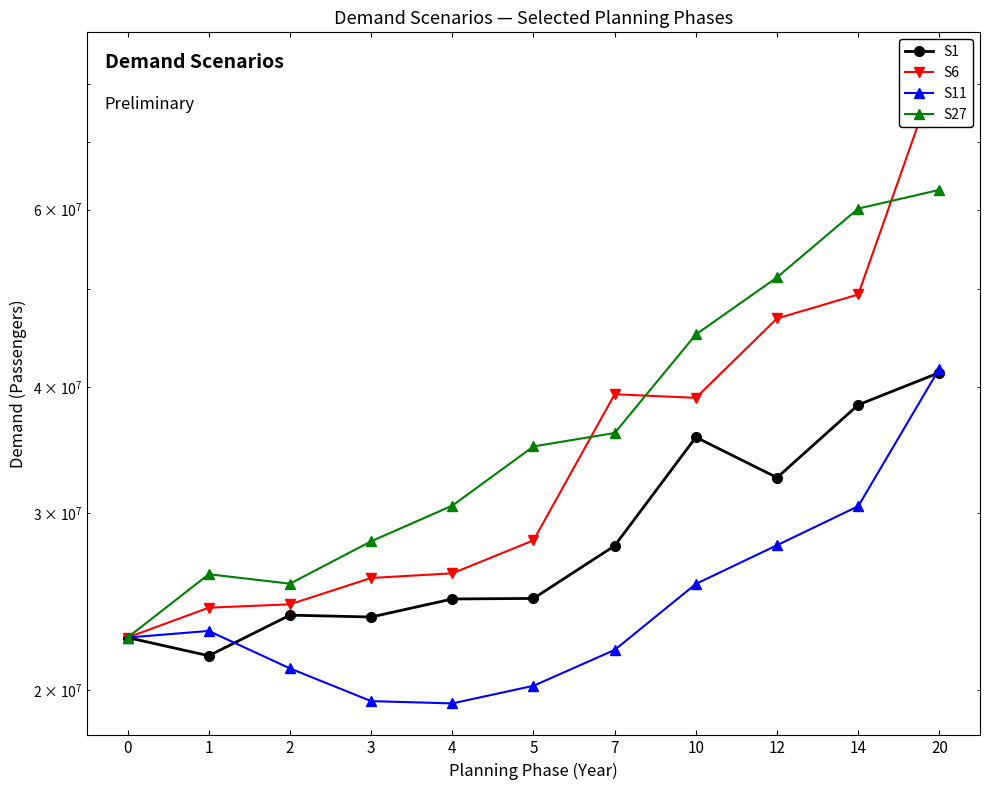

True or false: S6 has a value of 39349632.8 at 7.

True